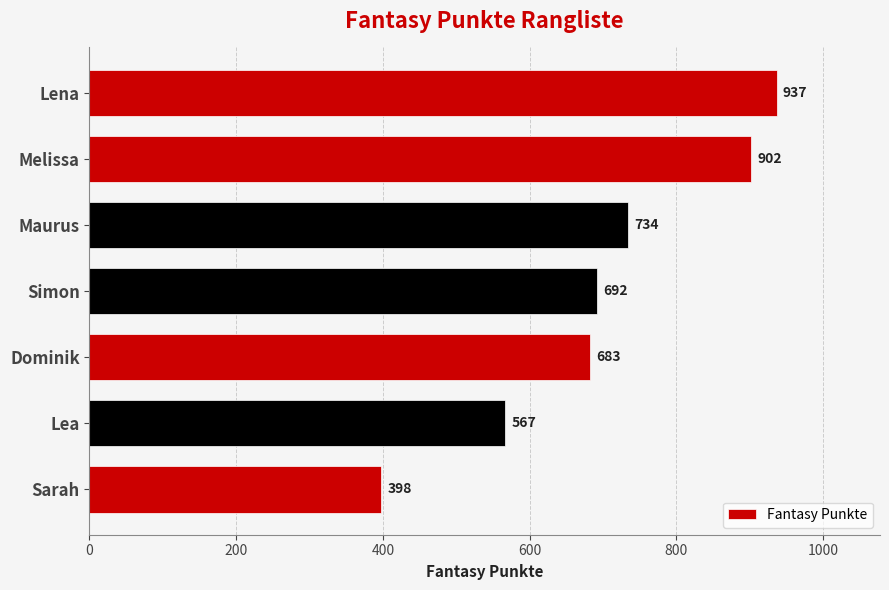

Does the chart contain stacked bars?

No